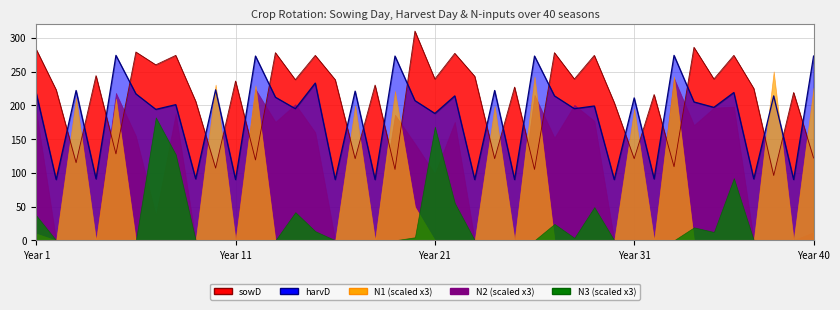

True or false: harvD and N3 intersect in this chart.

False